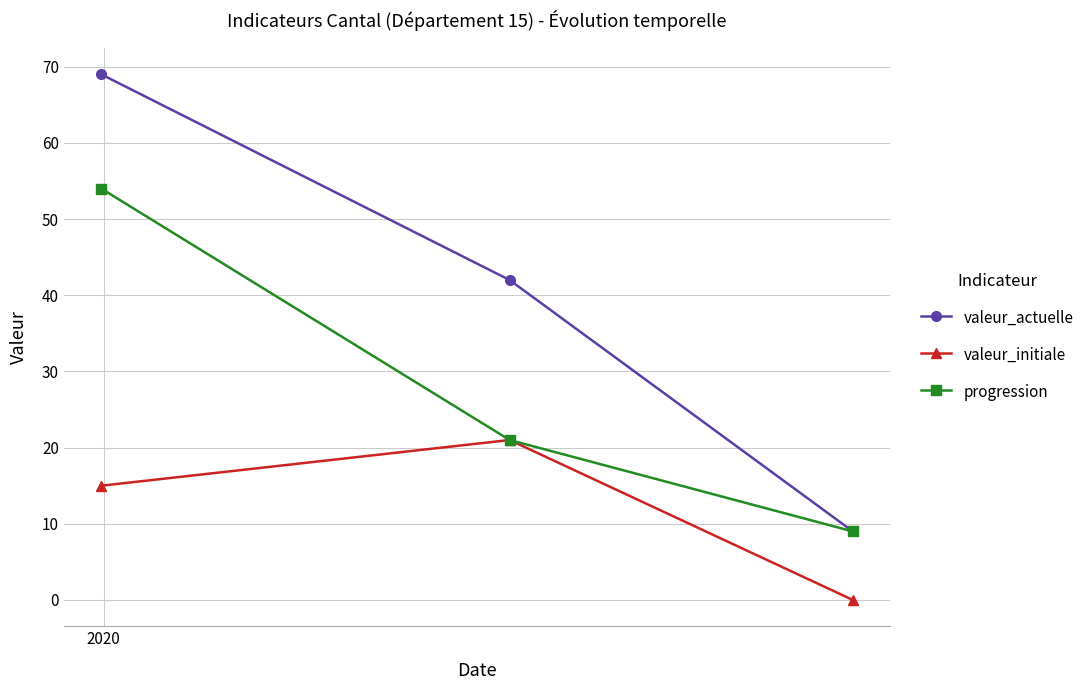

What is the maximum value for progression?

54